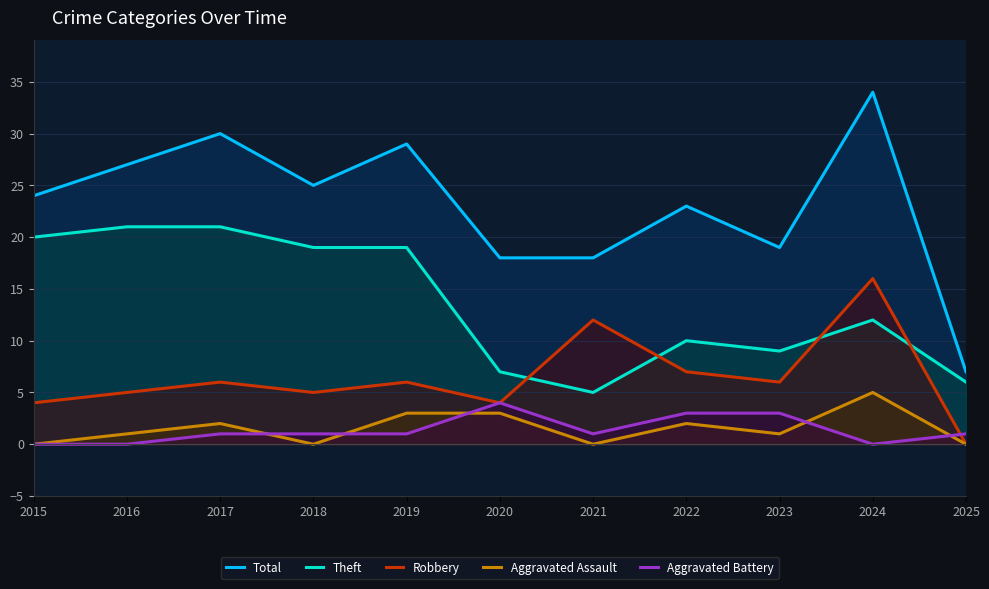

What is the value of the Theft point at the 5th from the left?

19